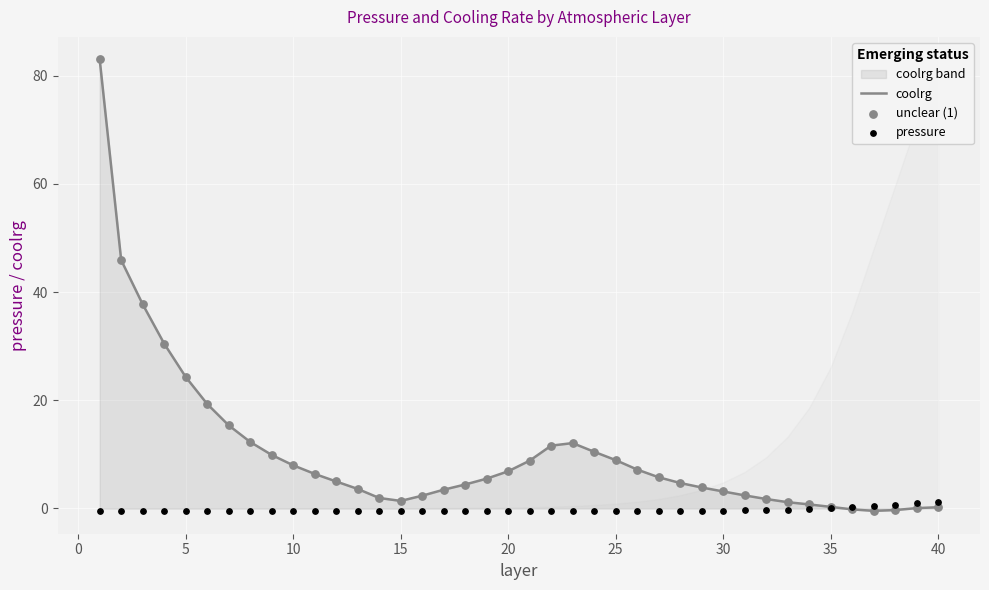

At how many categories does at least one series exceed 70?

1